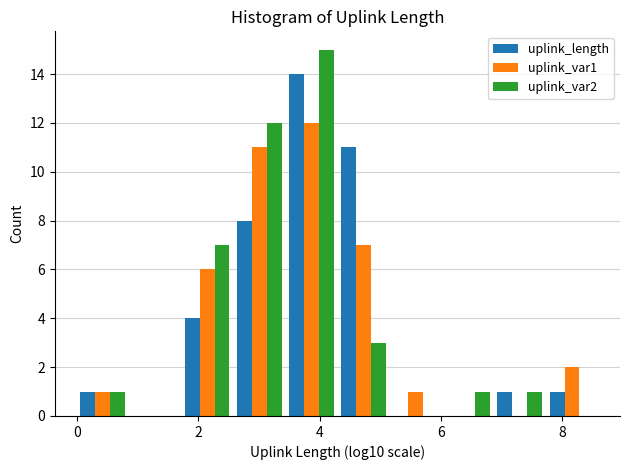

Reading left to right, transcribe this chart: for each range on the x-axis, give the height of each series' bar. Neither the bar edges nor the heights are printed on the chart, so give them approximately, as read against the axes.

0.0 to 0.8: uplink_length=1	uplink_var1=1	uplink_var2=1
0.8 to 1.8: uplink_length=0	uplink_var1=0	uplink_var2=0
1.8 to 2.6: uplink_length=4	uplink_var1=6	uplink_var2=7
2.6 to 3.4: uplink_length=8	uplink_var1=11	uplink_var2=12
3.4 to 4.2: uplink_length=14	uplink_var1=12	uplink_var2=15
4.2 to 5.2: uplink_length=11	uplink_var1=7	uplink_var2=3
5.2 to 6.0: uplink_length=0	uplink_var1=1	uplink_var2=0
6.0 to 6.8: uplink_length=0	uplink_var1=0	uplink_var2=1
6.8 to 7.8: uplink_length=1	uplink_var1=0	uplink_var2=1
7.8 to 8.6: uplink_length=1	uplink_var1=2	uplink_var2=0